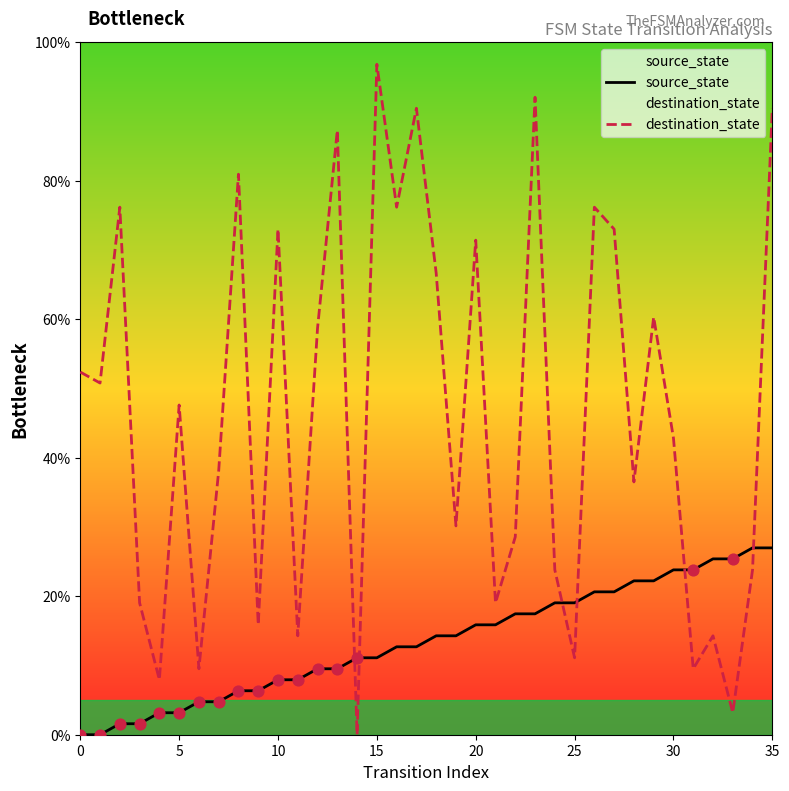

At which category is the sum across all series the highest?

35